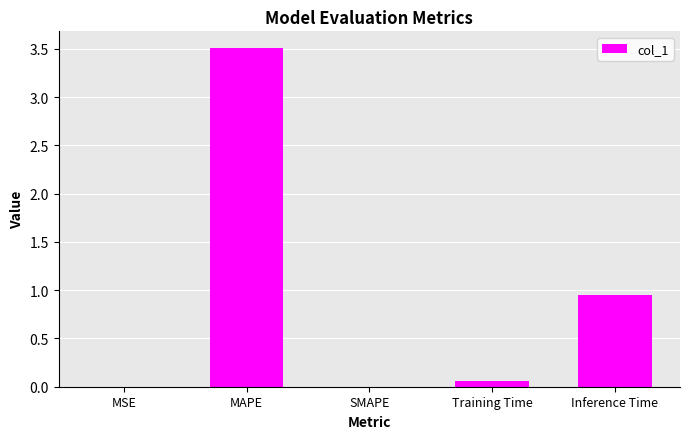

Between MAPE and MSE, which is larger?

MAPE